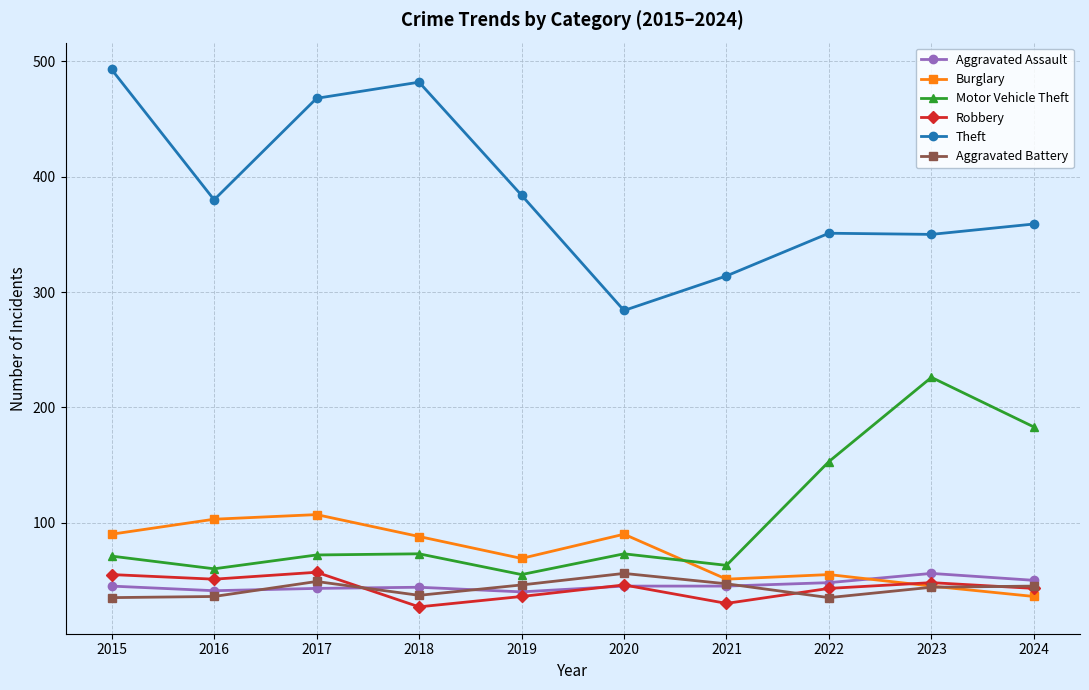

Which series has the largest range (max minus min)?

Theft